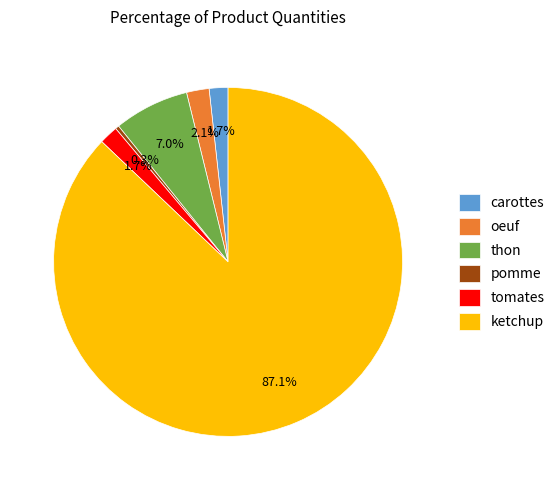

What is the ratio of the value at thon to the value at ketchup?

0.1